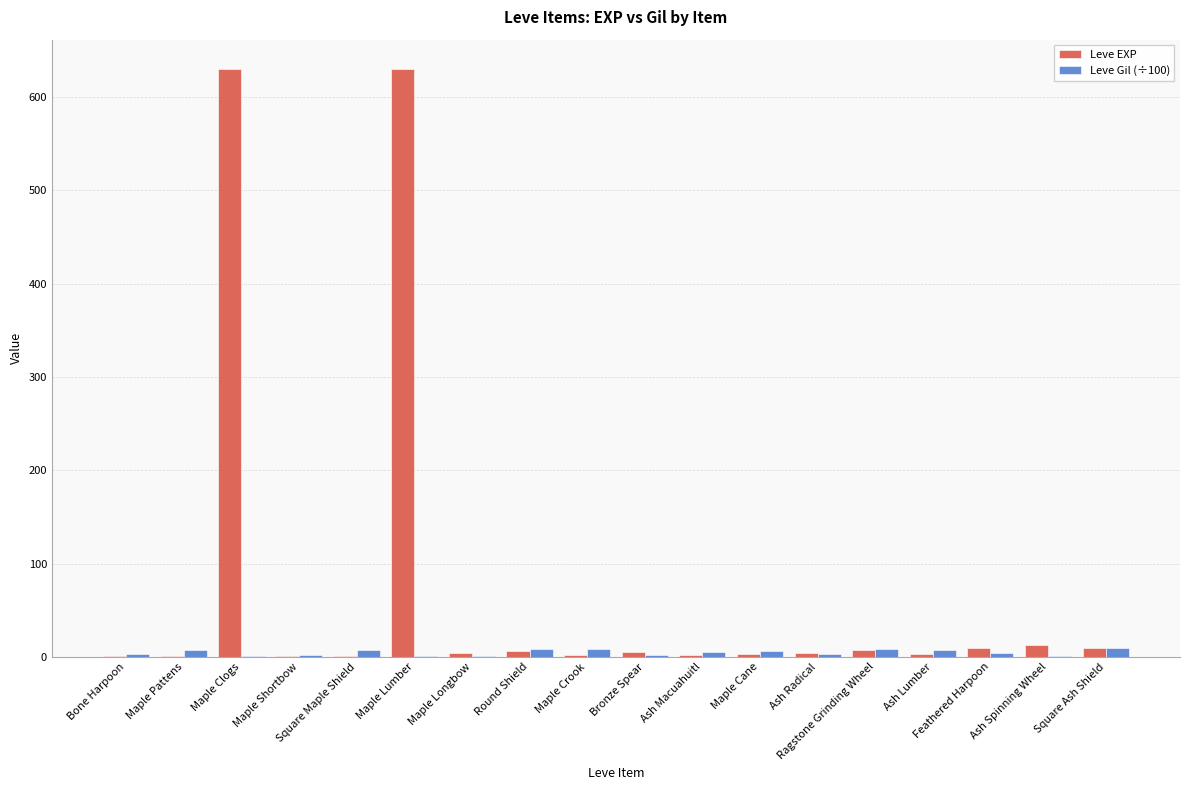

Is the value of Leve Gil (÷100) at Maple Shortbow greater than the value of Leve EXP at Maple Clogs?

No